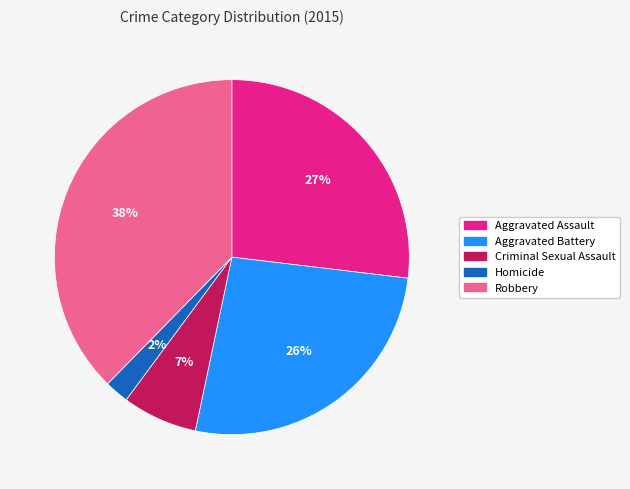

Which has a higher value, Criminal Sexual Assault or Homicide?

Criminal Sexual Assault